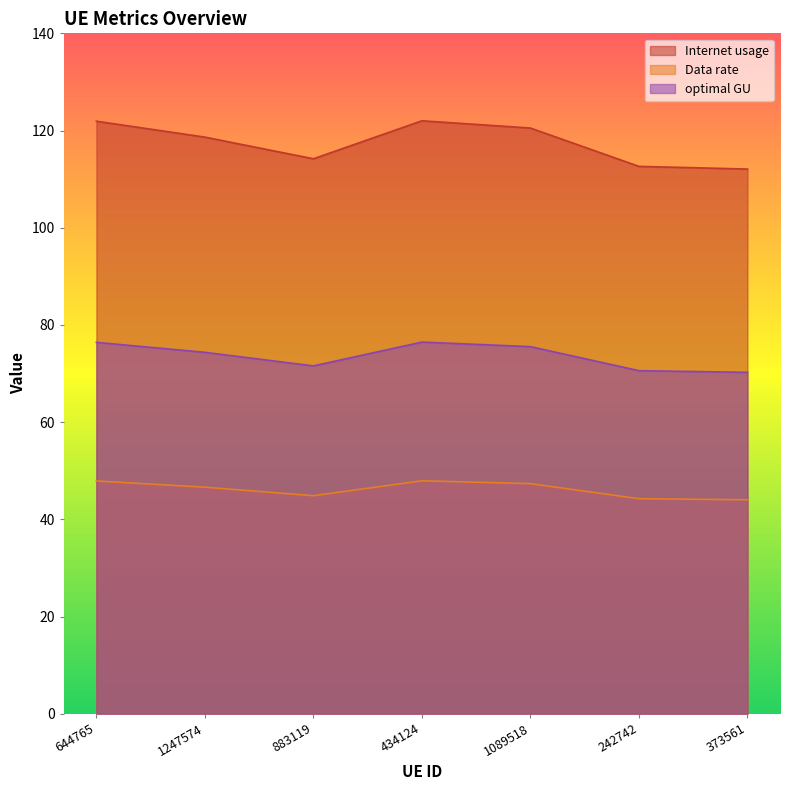

How many data points in optimal GU are above 74?

4